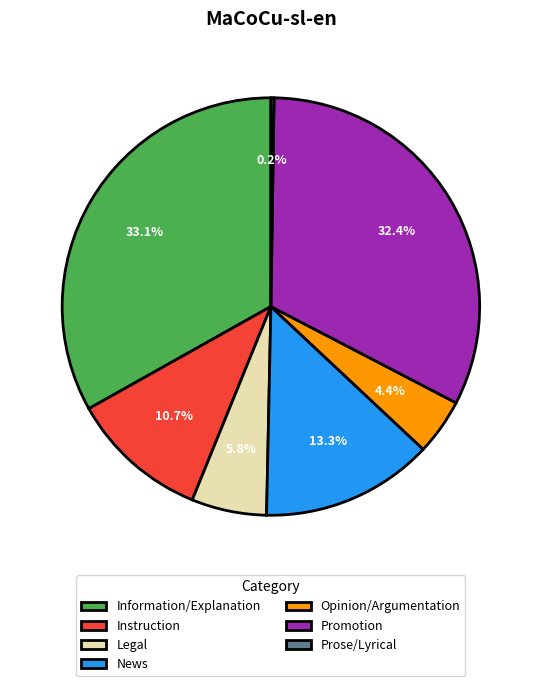

What percentage is NOT represented by Information/Explanation?

66.9%